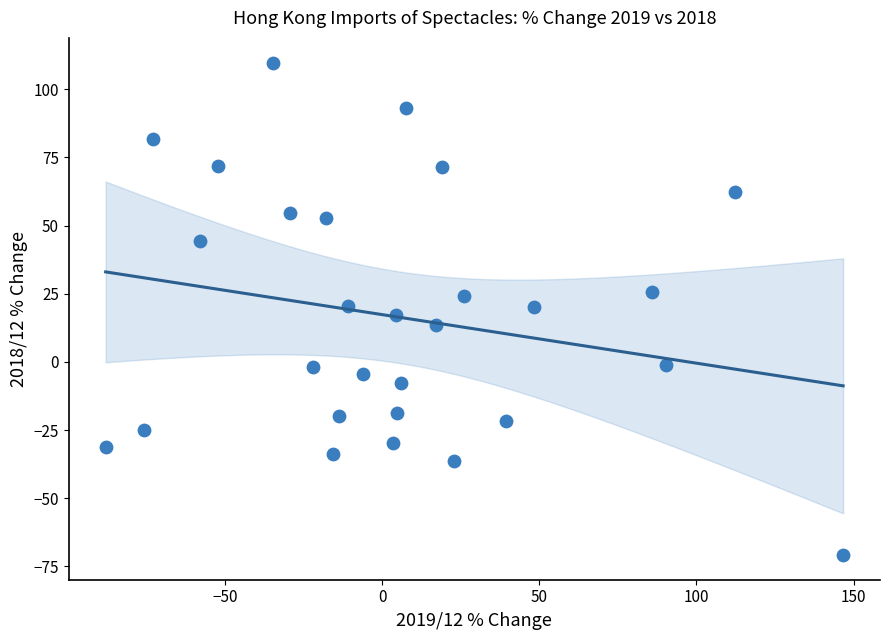

What is the range of X values (max minus min)?

234.6